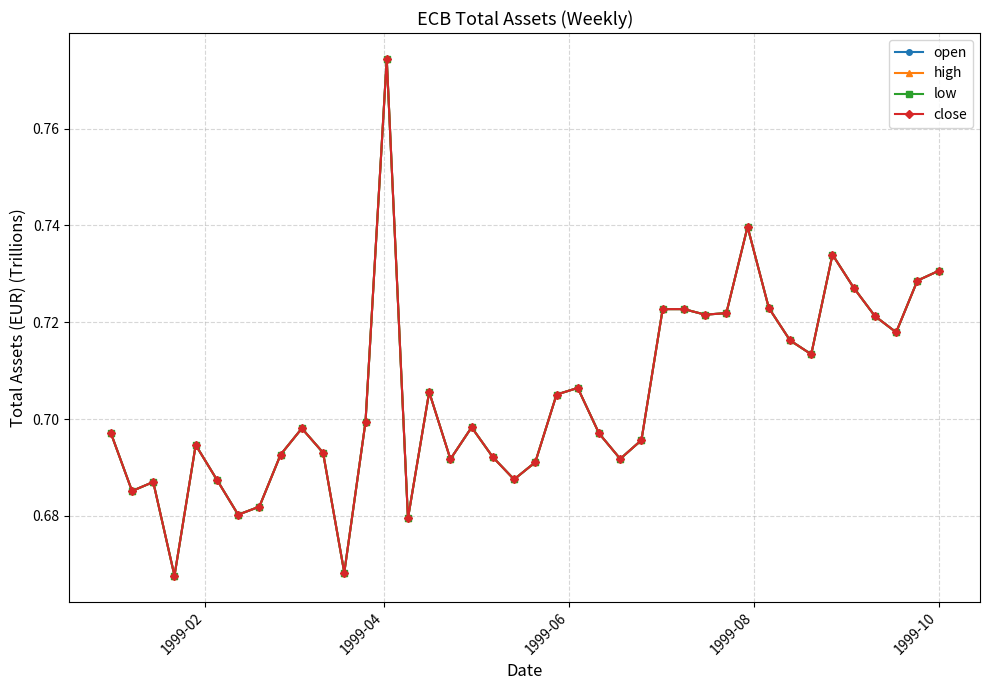

True or false: low and open intersect in this chart.

False